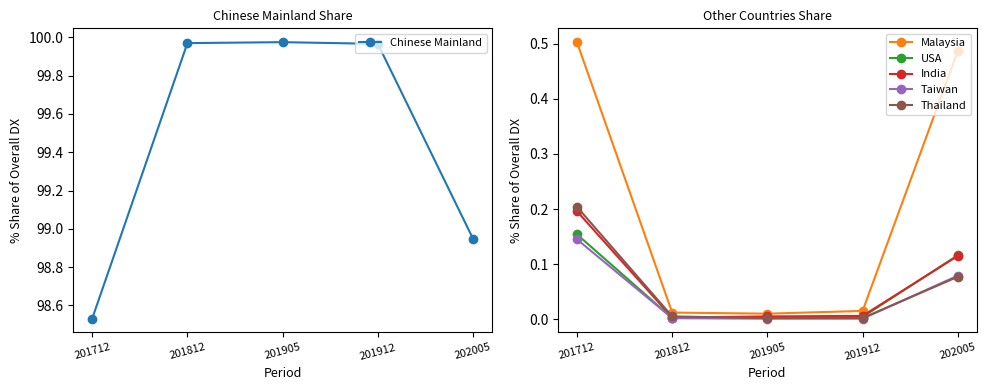

Is this an area chart (filled region under the line)?

No